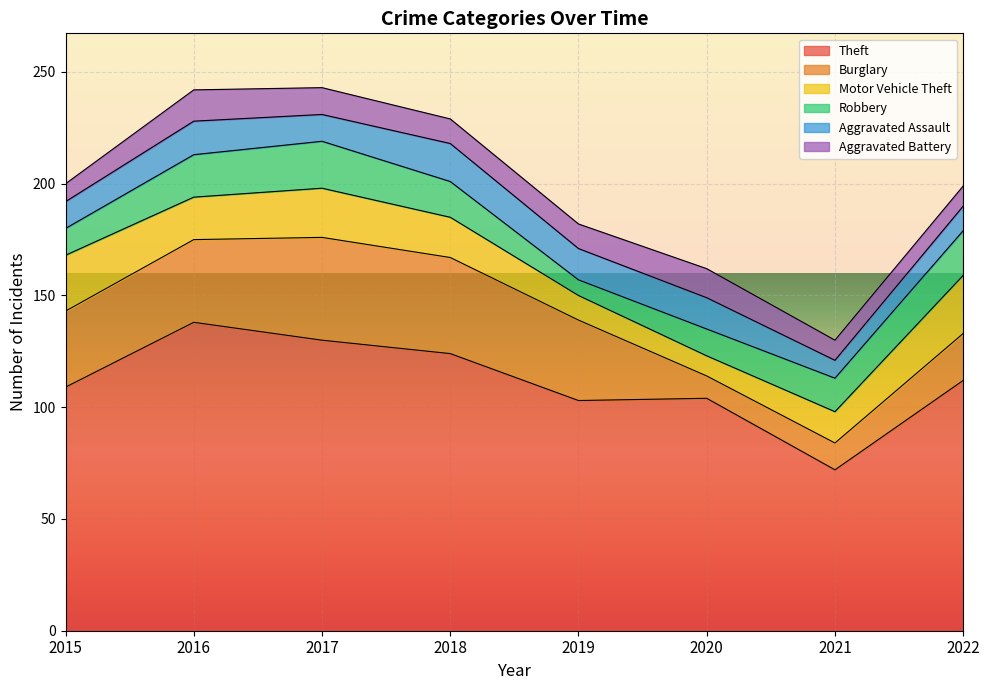

Reading left to right, transcribe all the data shown in this chart.

Theft: 109	138	130	124	103	104	72	112
Burglary: 34	37	46	43	36	10	12	21
Motor Vehicle Theft: 25	19	22	18	11	9	14	26
Robbery: 12	19	21	16	7	12	15	20
Aggravated Assault: 12	15	12	17	14	14	8	11
Aggravated Battery: 8	14	12	11	11	13	9	9